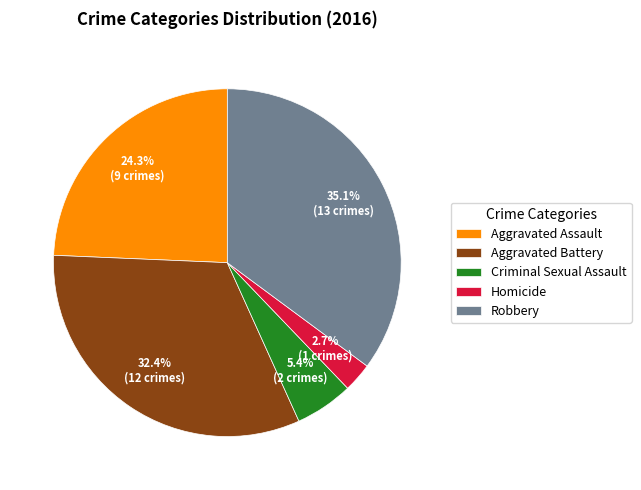

What is the largest slice in the pie chart?

Robbery